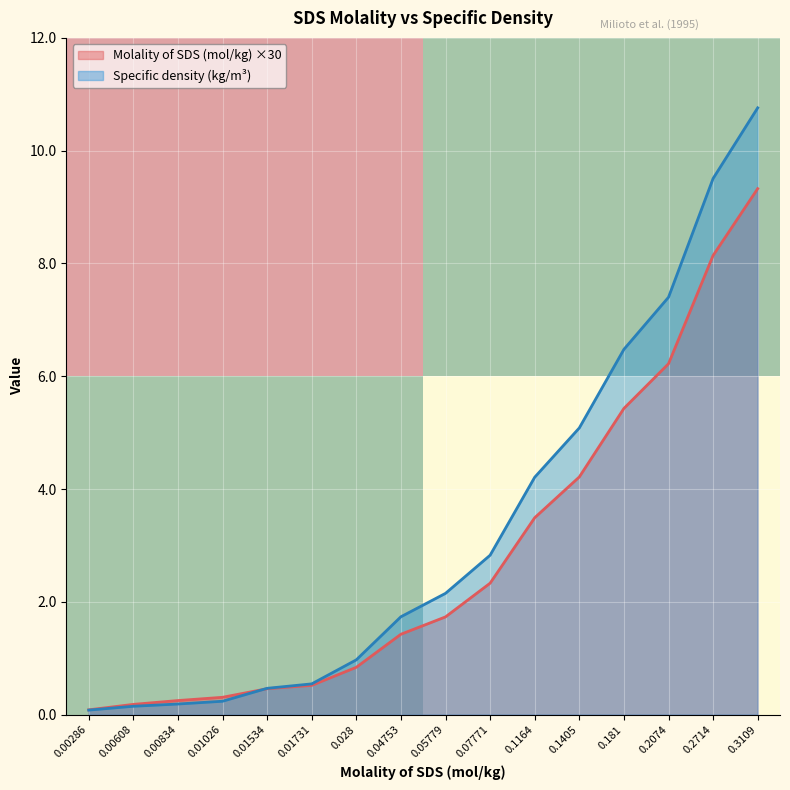

Is the value of Specific density (kg/m³) at 0.1164 greater than the value of Molality of SDS (mol/kg) ×30 at 0.01731?

Yes